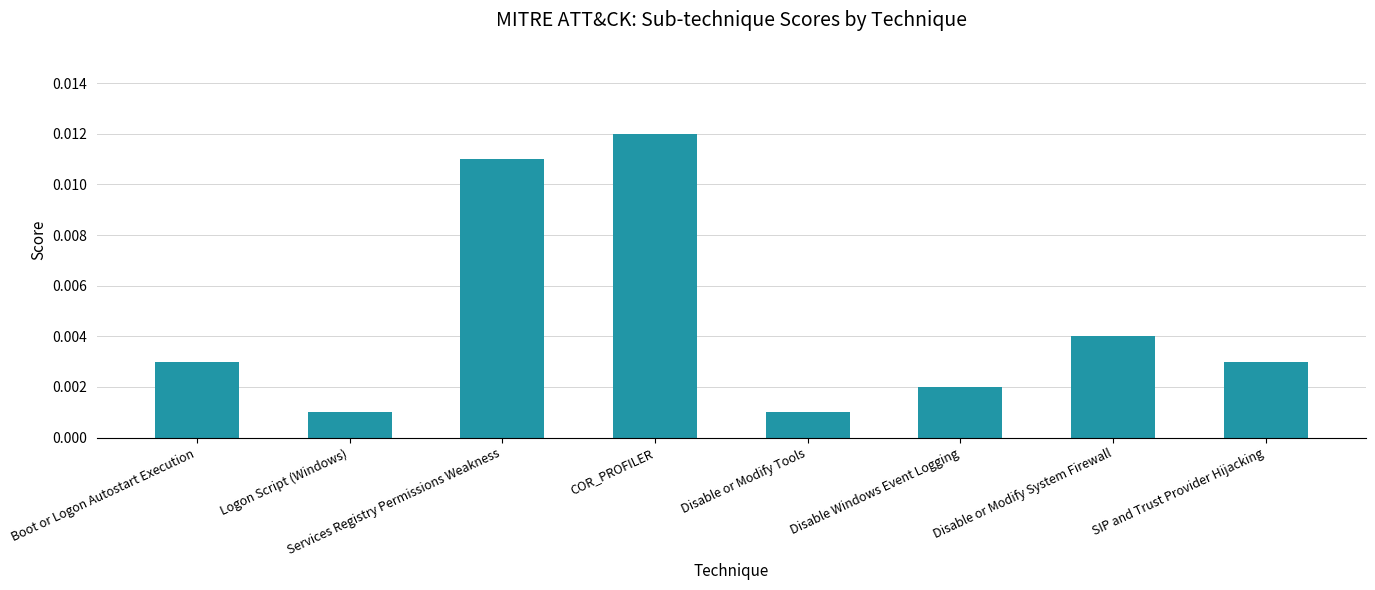

How many series are shown in this chart?

1